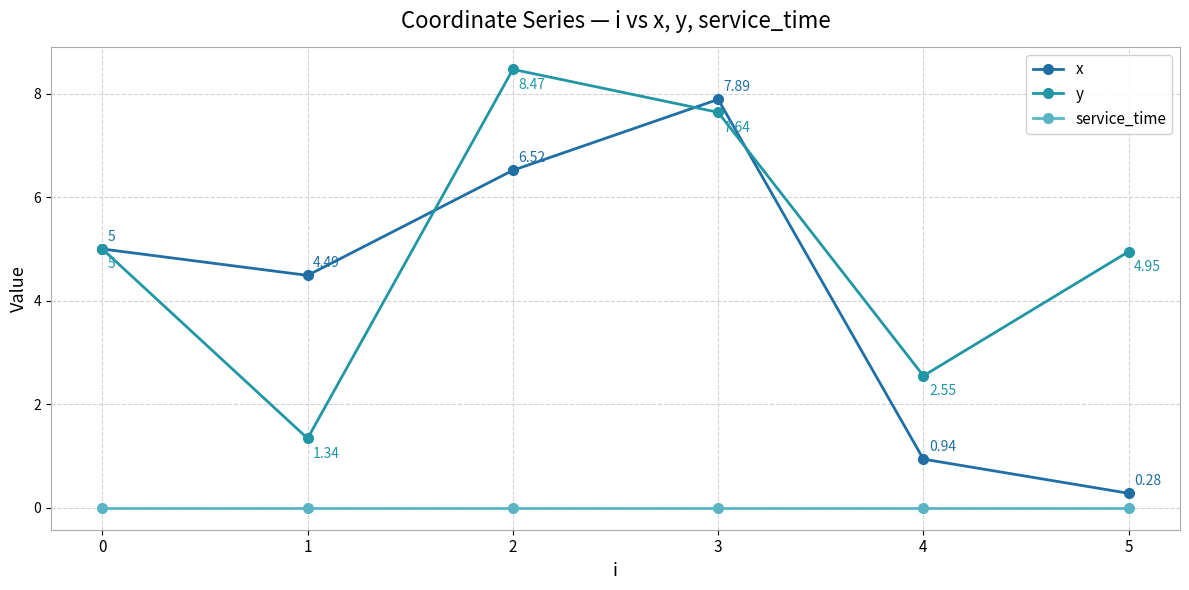

Read the x value at 5.

0.3